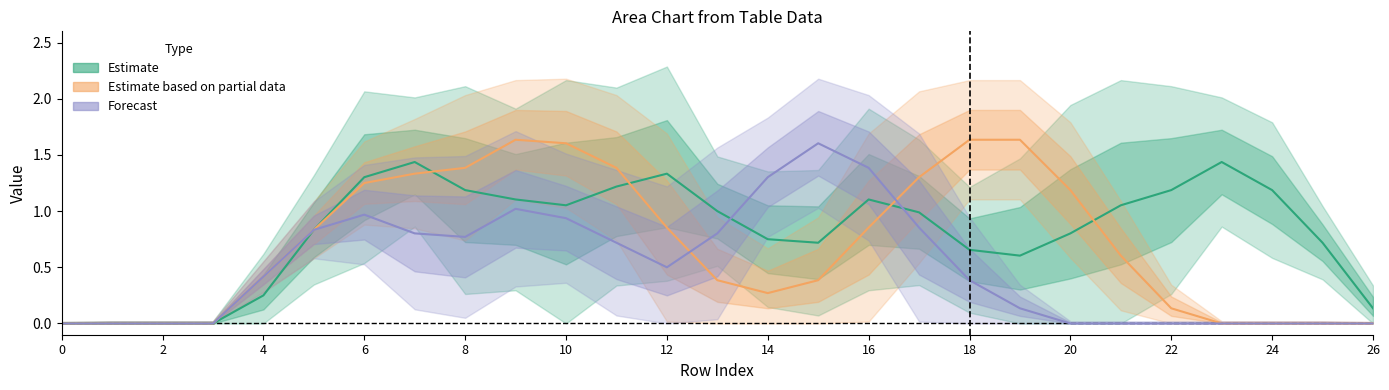

Rank the series by their average value, from highest to lowest.

Estimate, Estimate based on partial data, Forecast